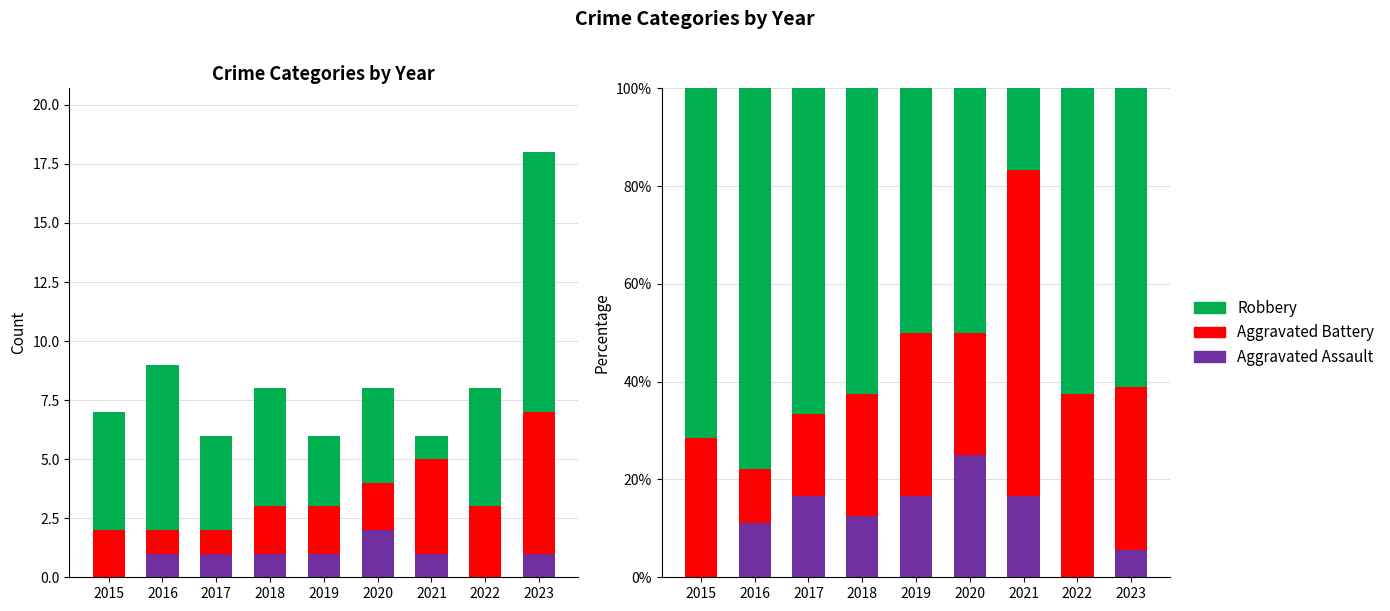

Is it true that Aggravated Assault equals 8.6 at 2020?

False